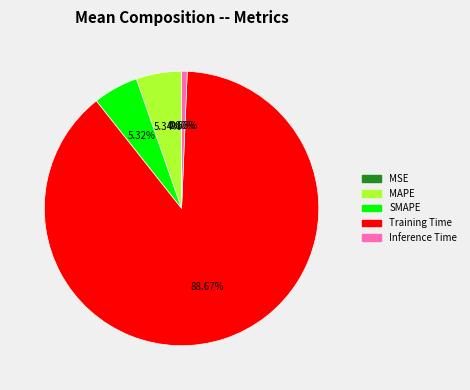

Which category has the biggest portion of the pie?

Training Time